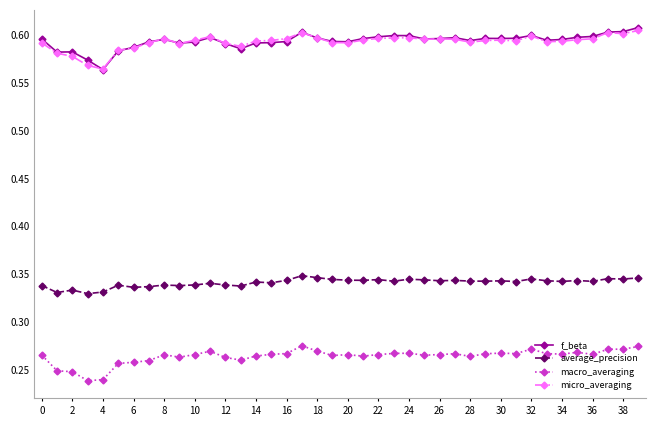

True or false: average_precision has more than 1 interior local peaks.

True